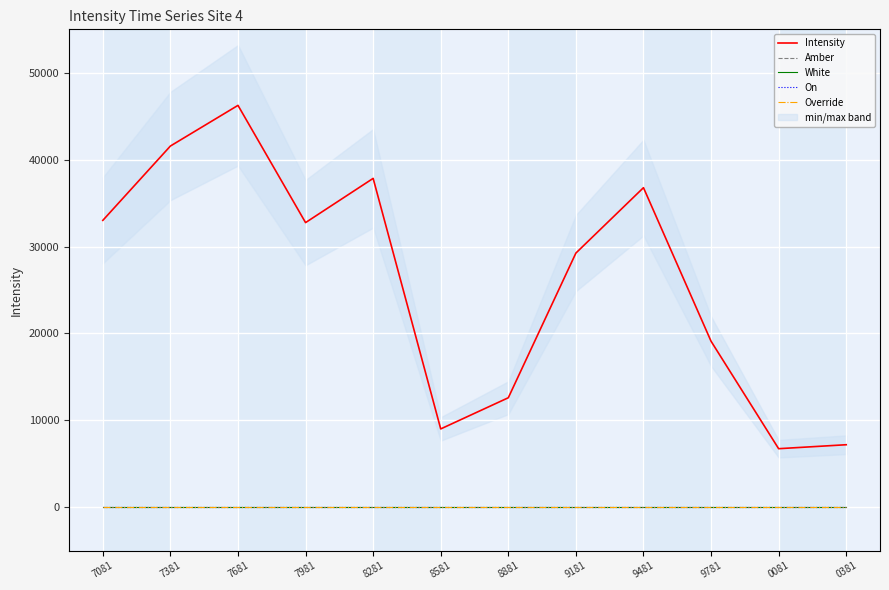

What are all the series names shown in the legend?

Intensity, Amber, White, On, Override